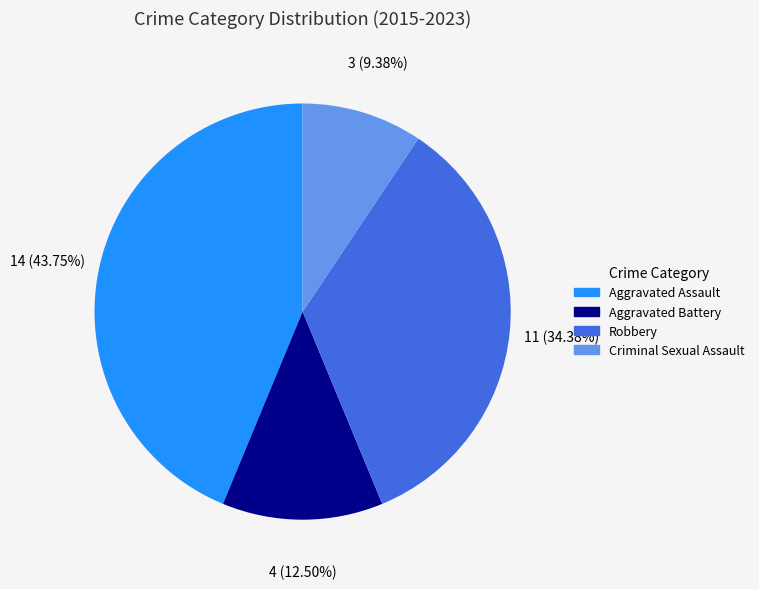

What is the ratio of the value at Aggravated Battery to the value at Robbery?

0.4